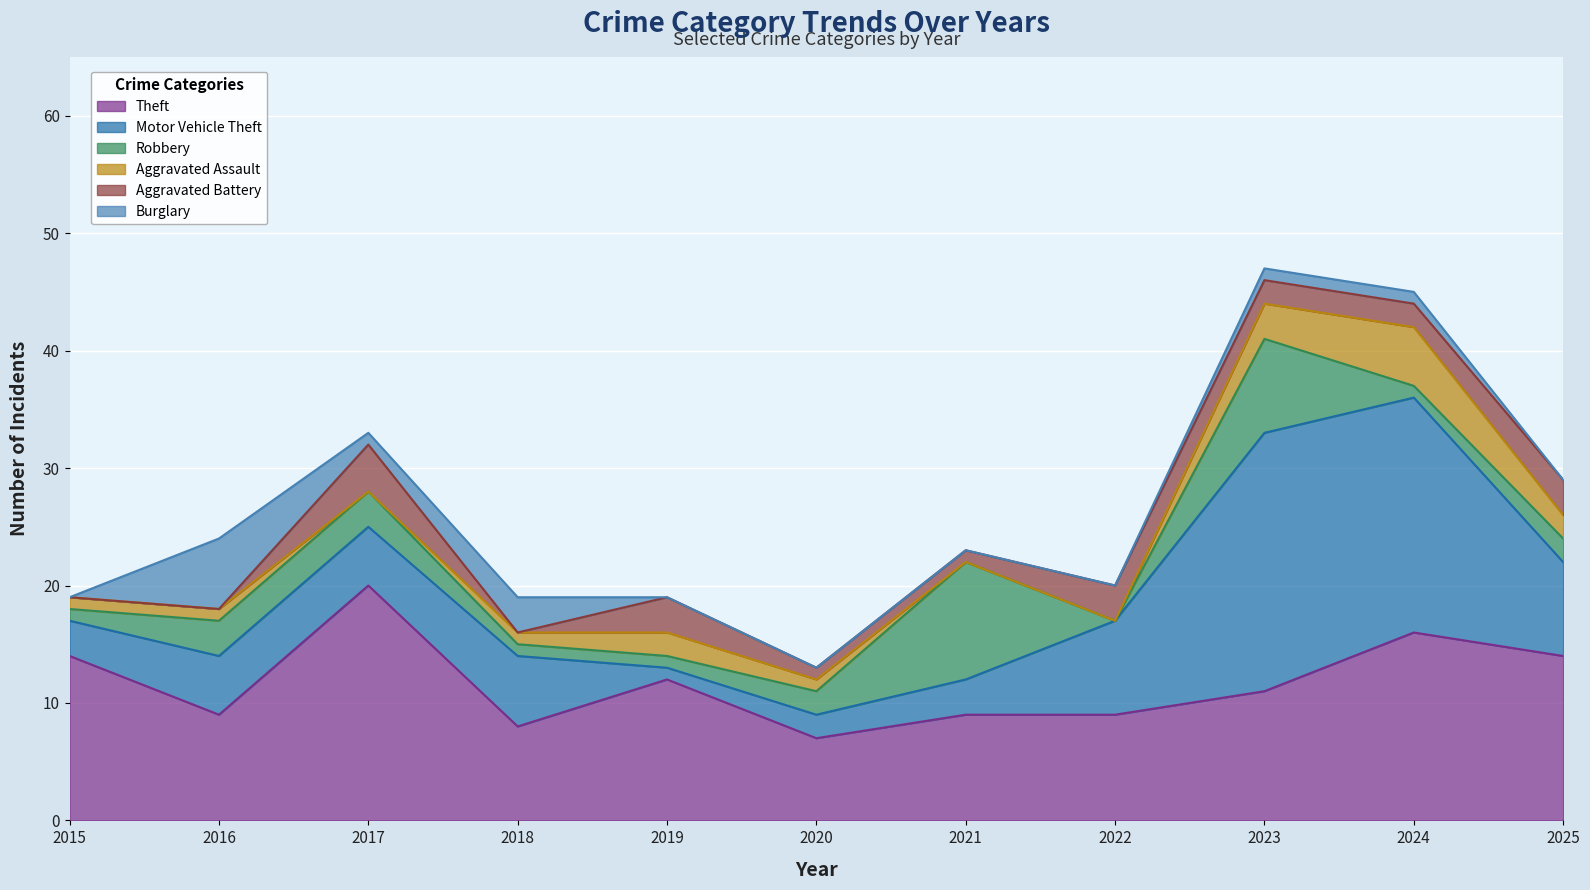

What is the spread (max minus min) of values at 2021?

10